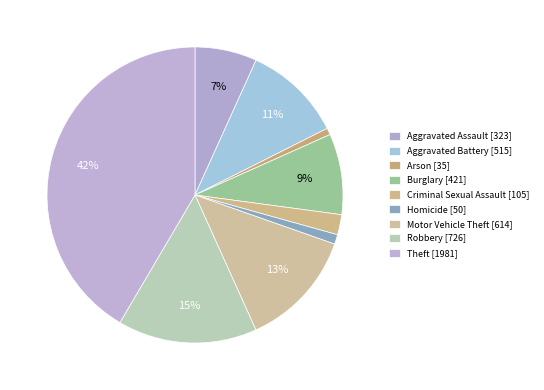

Does Burglary account for over 50% of the chart?

No